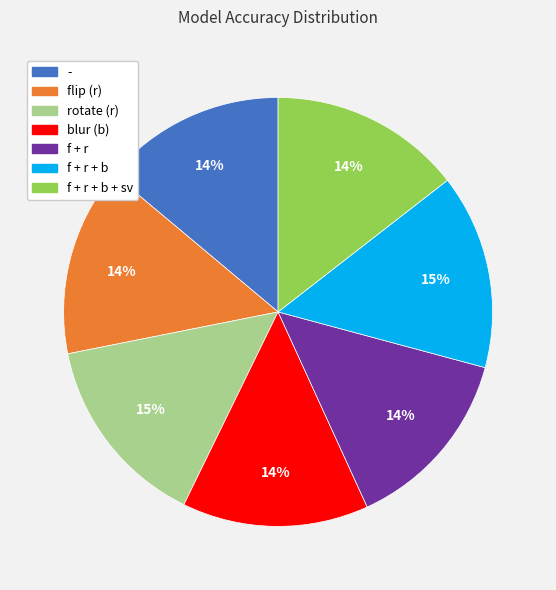

Count the number of slices in the pie.

7